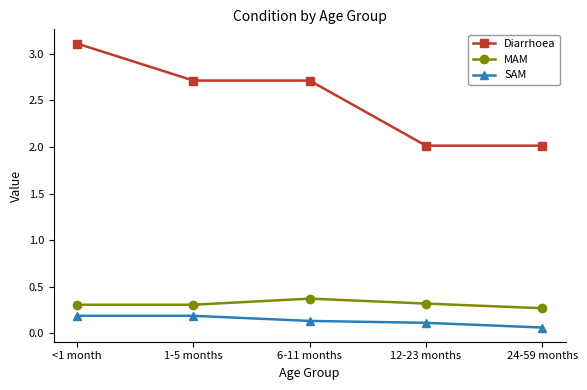

True or false: MAM has a value of 0.5 at <1 month.

False